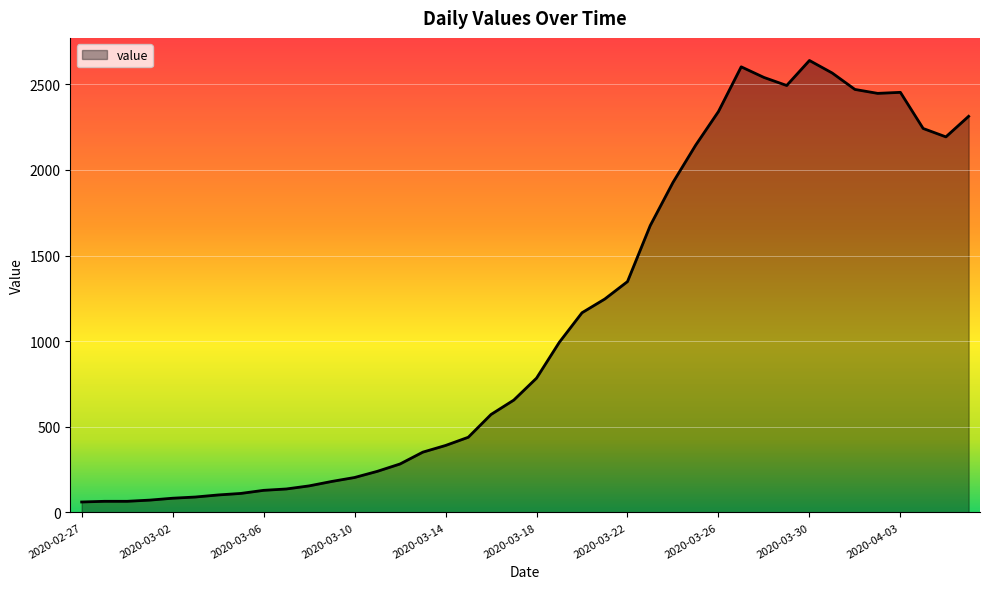

What is the smallest value displayed?

61